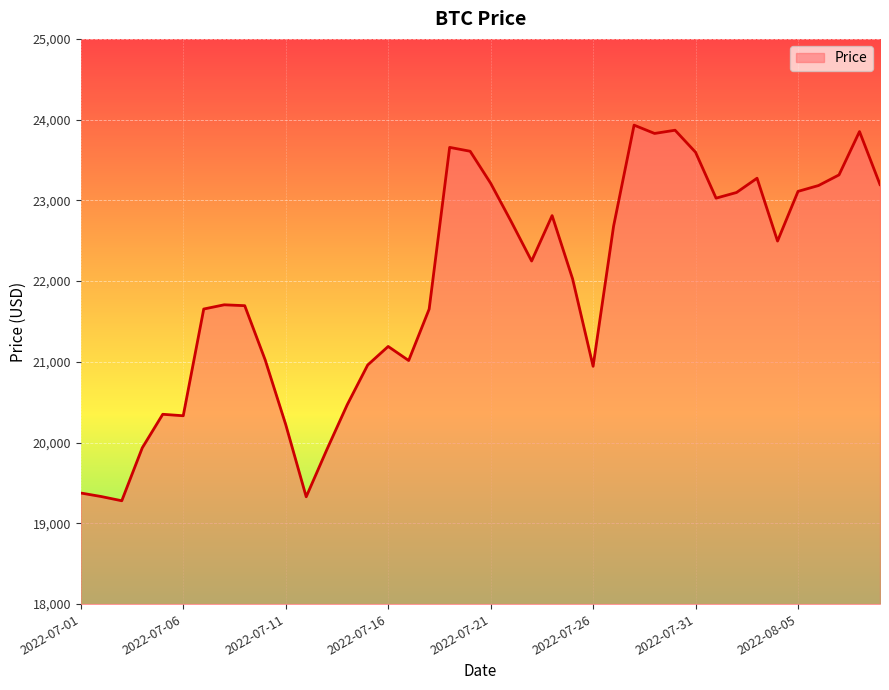

How many lines are shown in the chart?

1